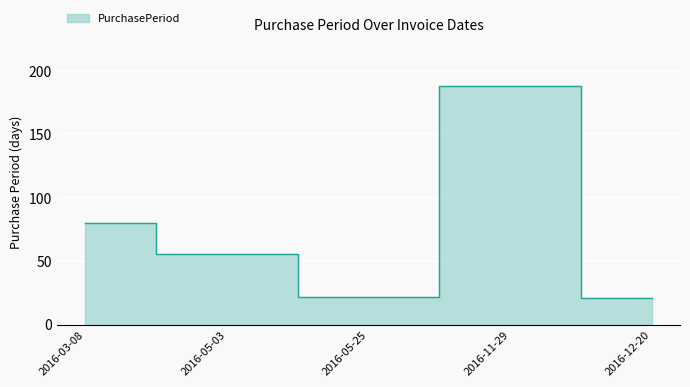

The value at 2016-03-08 is 80. True or false?

True